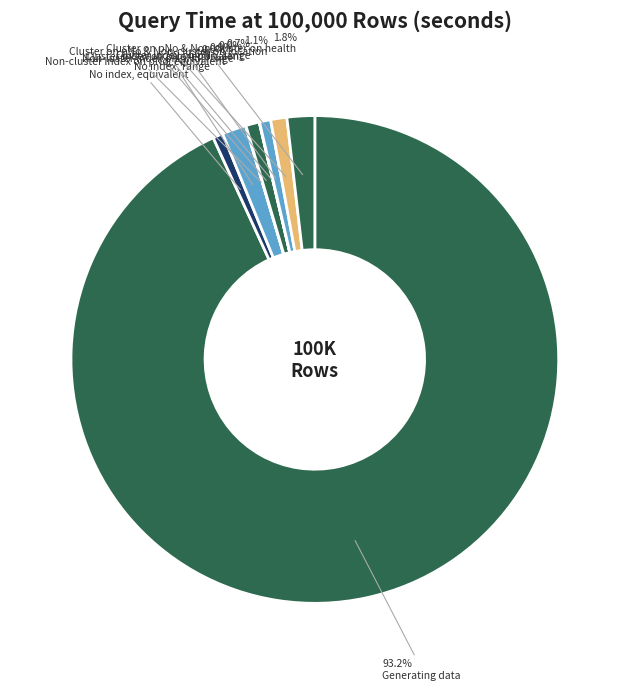

How many slices are in this pie chart?

9